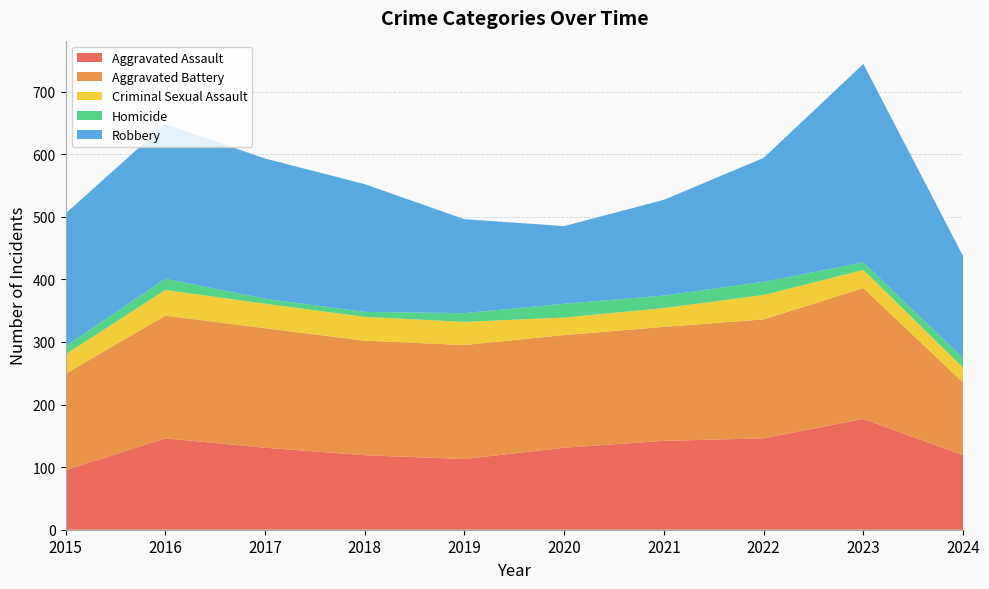

Reading left to right, extract all data points from this chart.

Aggravated Assault: 95	146	131	119	113	131	142	146	177	119
Aggravated Battery: 154	196	191	183	182	180	182	190	209	116
Criminal Sexual Assault: 31	41	39	38	37	28	30	39	29	24
Homicide: 13	18	8	8	14	22	20	21	12	15
Robbery: 212	247	224	204	150	124	153	198	317	163